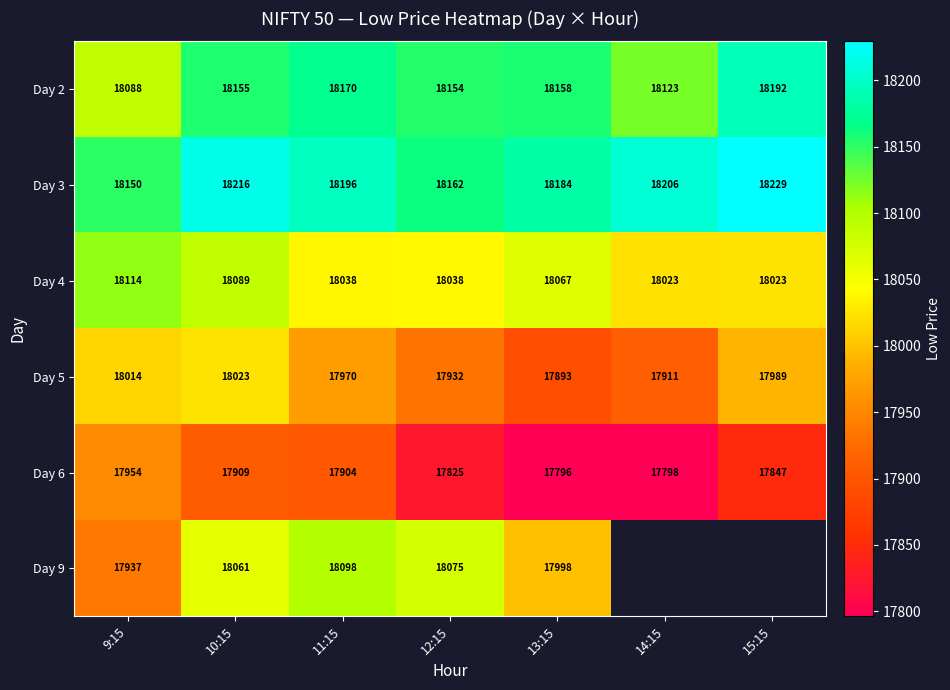

Which series has the largest total across all categories?

Day 3